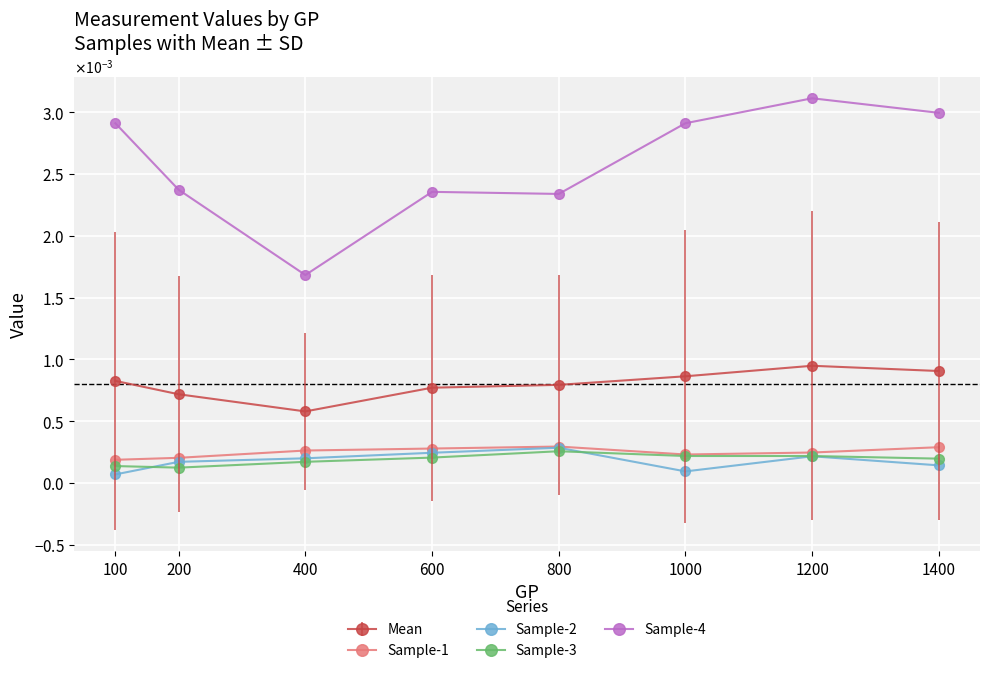

How many interior local valleys does the Sample-4 series have?

2